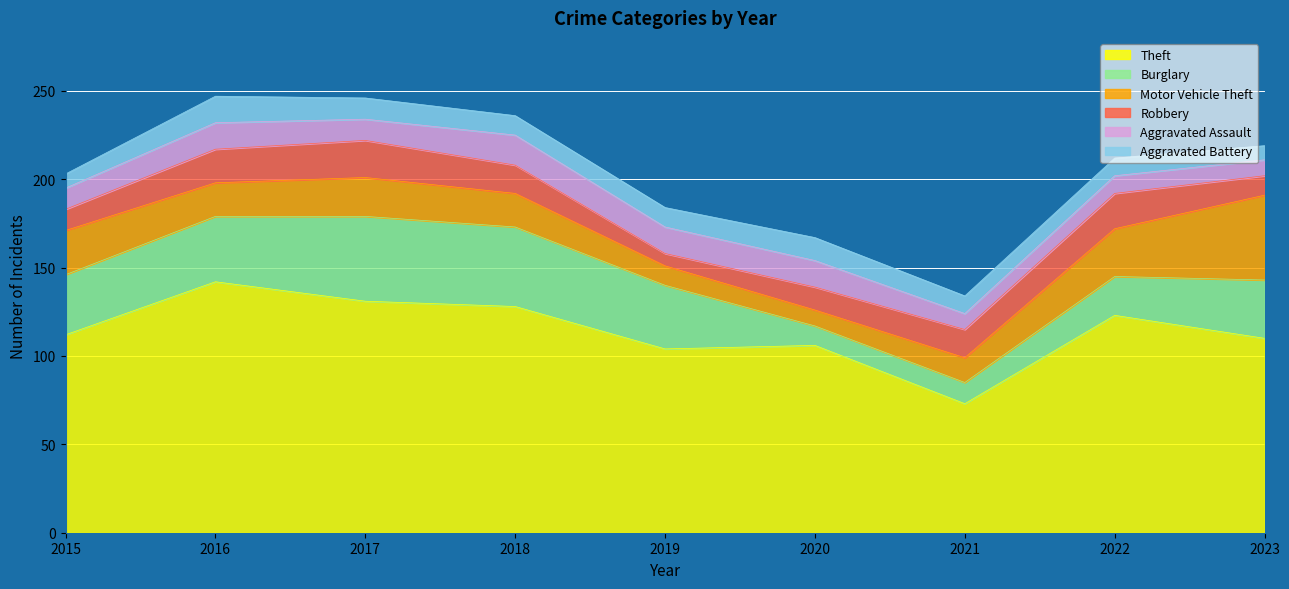

The value of Aggravated Assault at 2020 is 27. True or false?

False